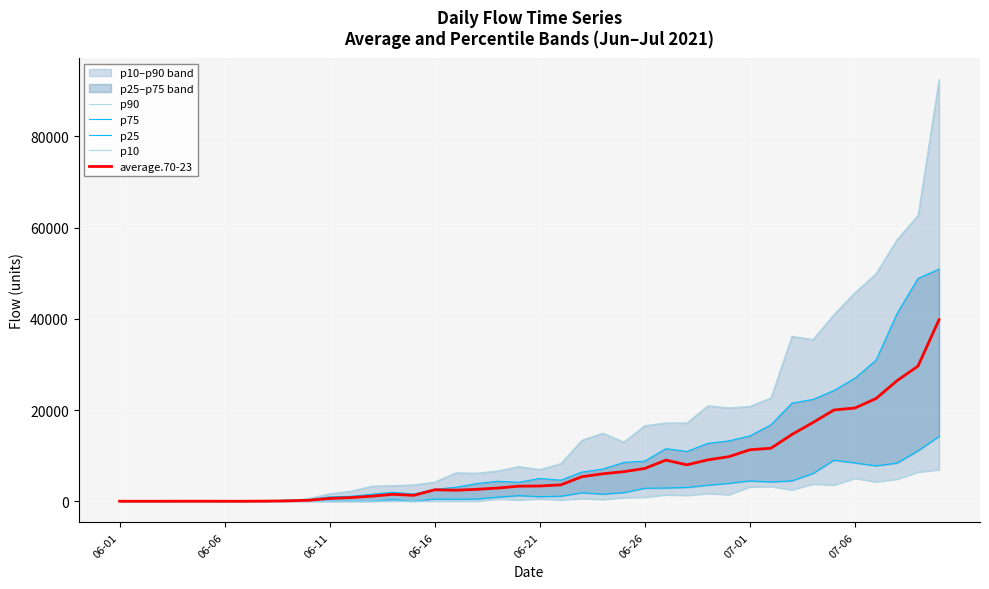

What is the difference between the maximum and minimum values in the p25 series?

14222.5